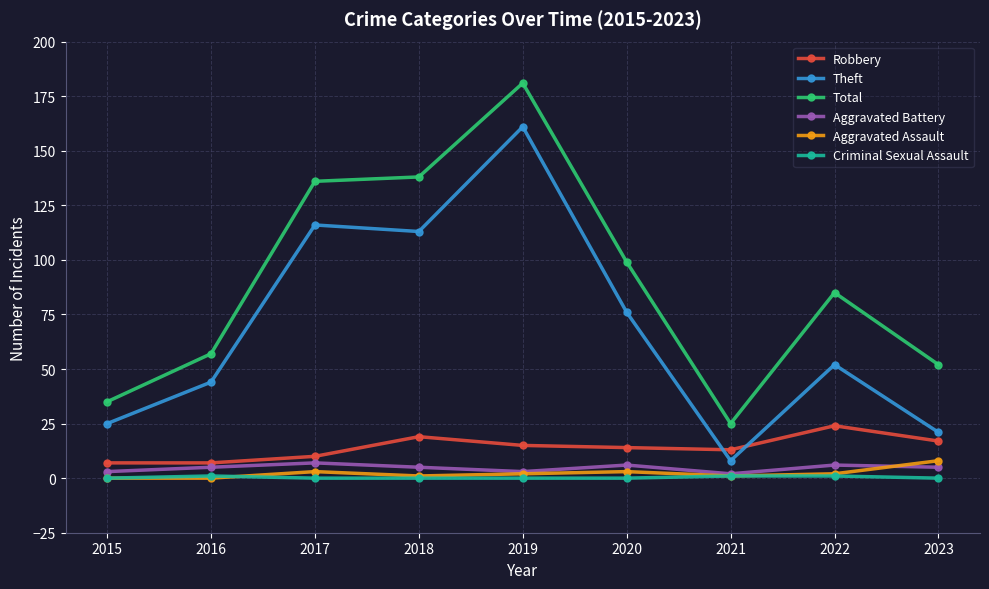

True or false: Total has a value of 25 at 2021.

True